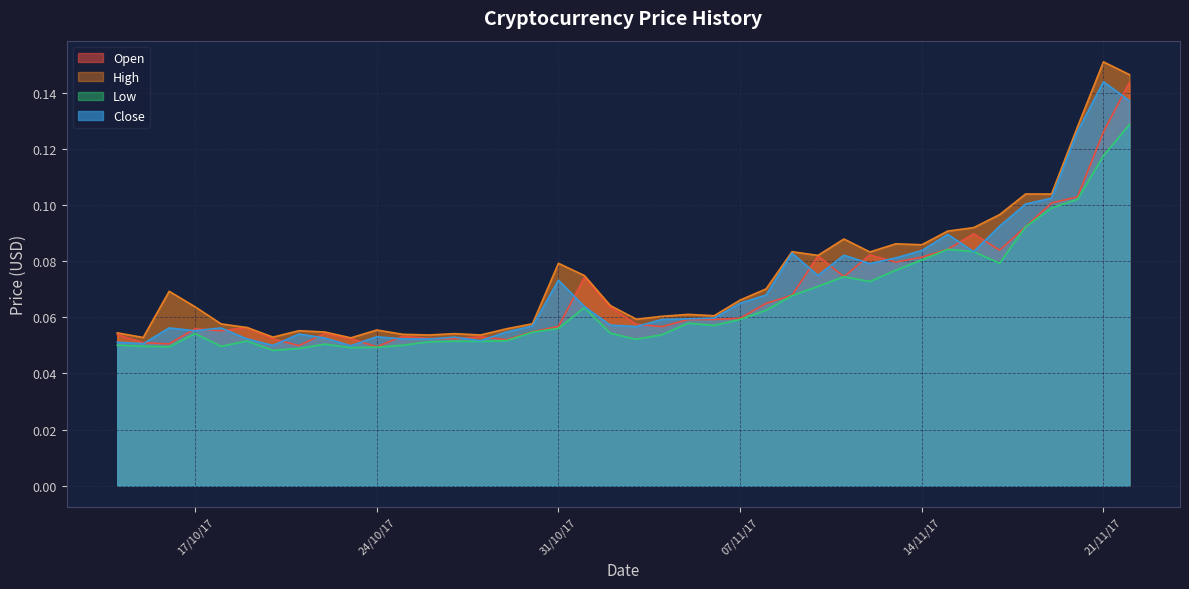

How many High values are between 0 and 1?

40